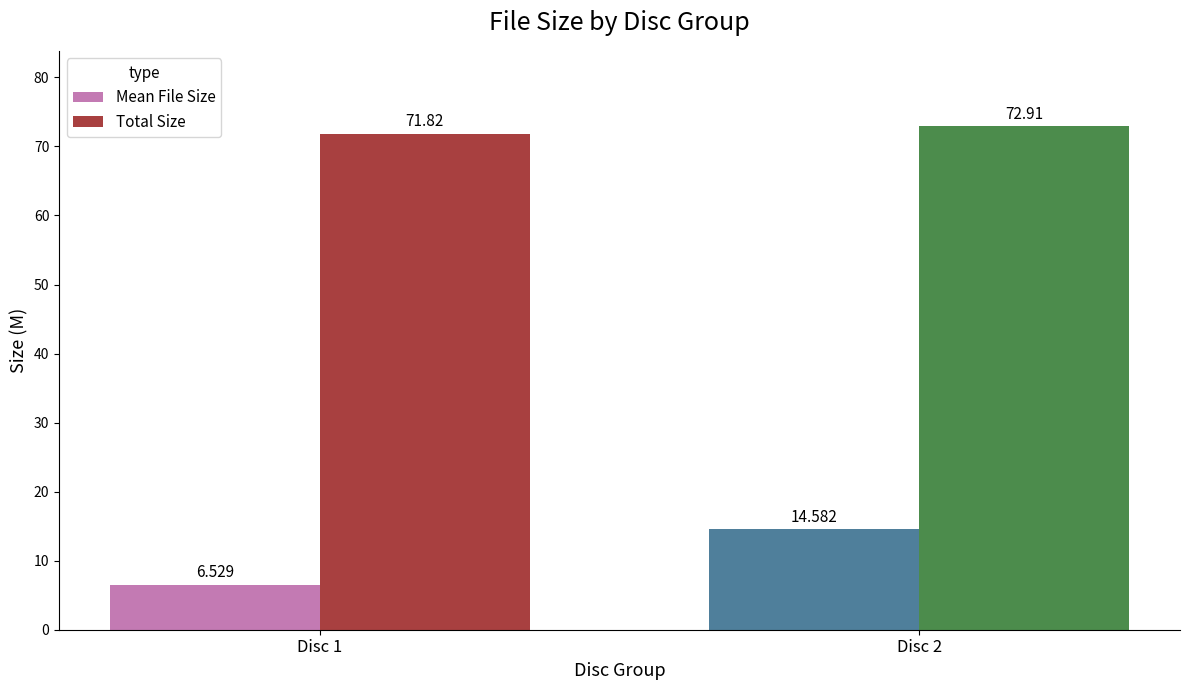

Is it true that Total Size equals 112.8 at Disc 1?

False